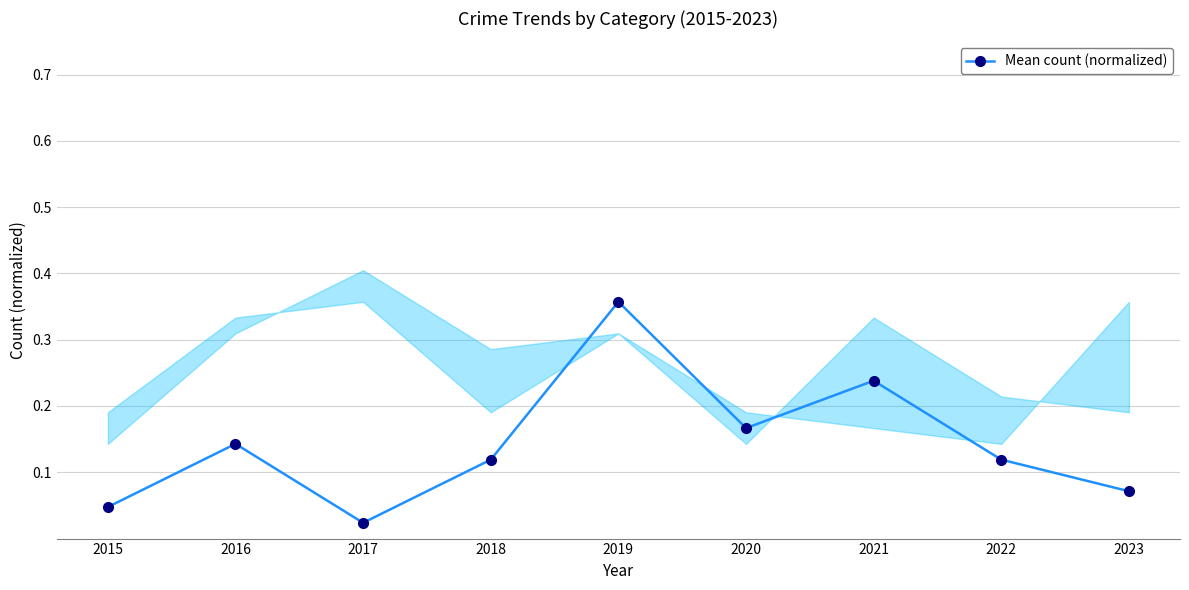

Rank the categories by value from highest to lowest.

2019, 2021, 2020, 2016, 2018, 2022, 2023, 2015, 2017